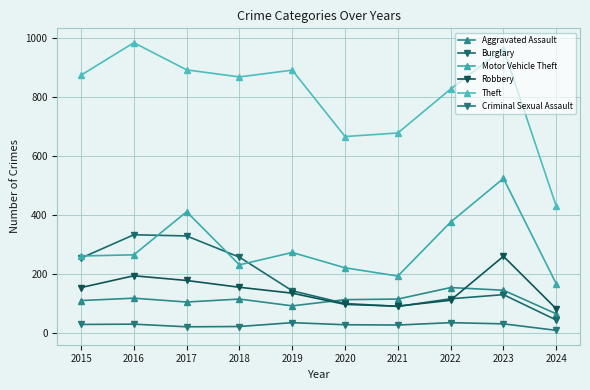

Which has a higher value, 2017 or 2023?

2023